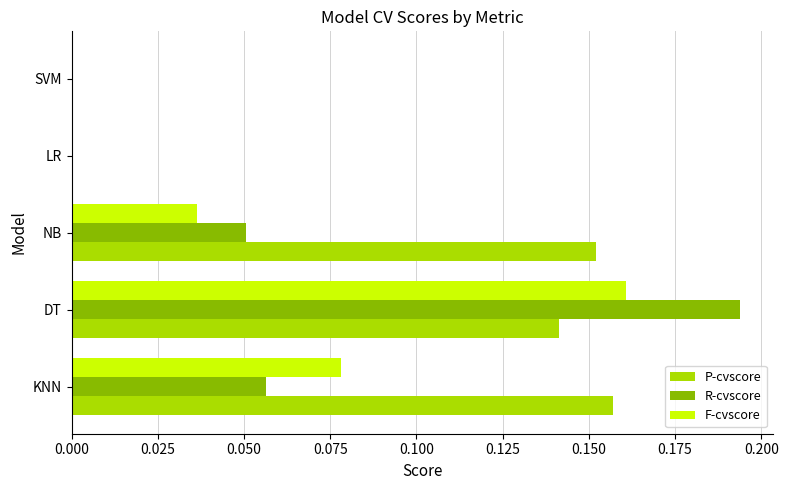

How many categories are shown in the chart?

5